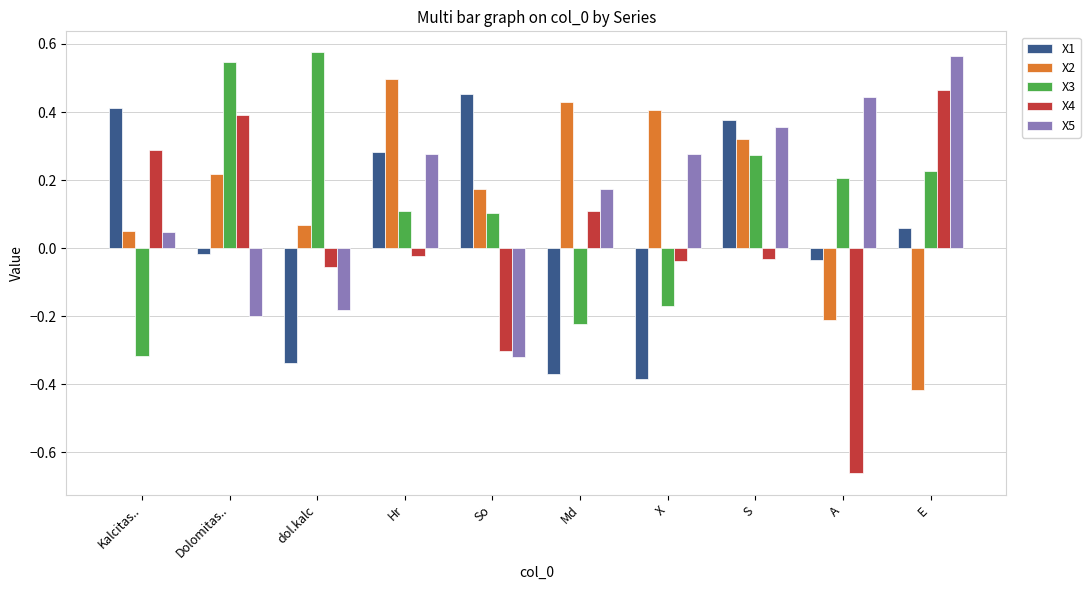

How many bars are there in each group?

5